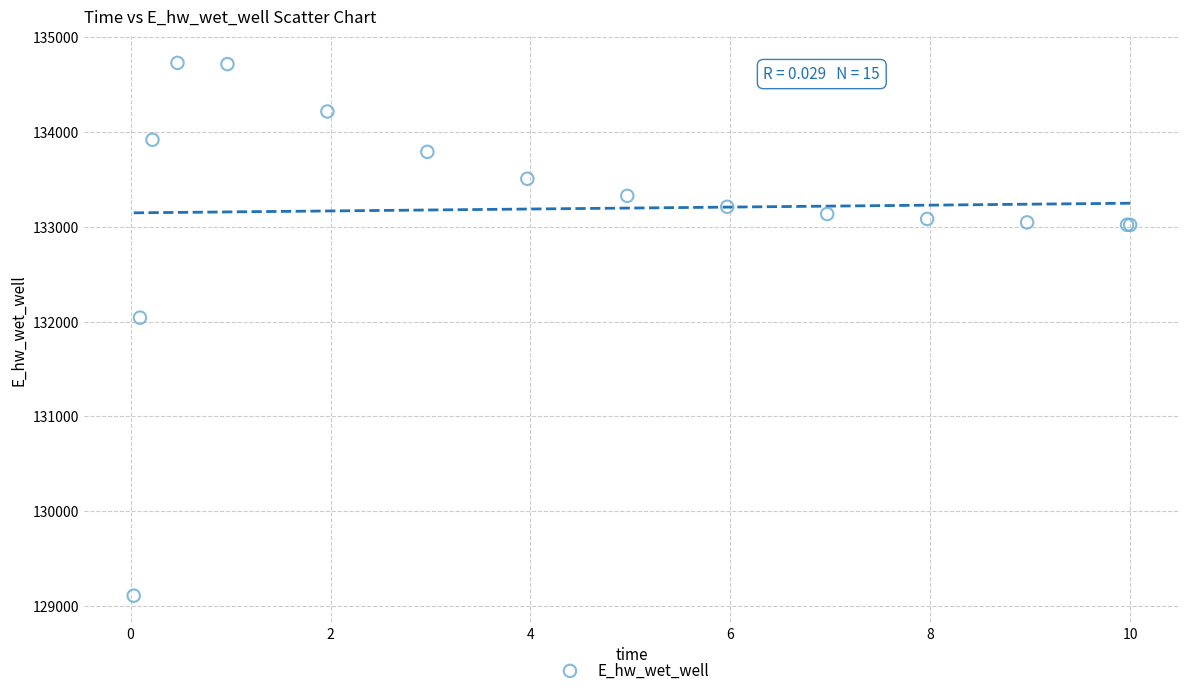

What Y value in the scatter plot is closest to 131918?

132040.8